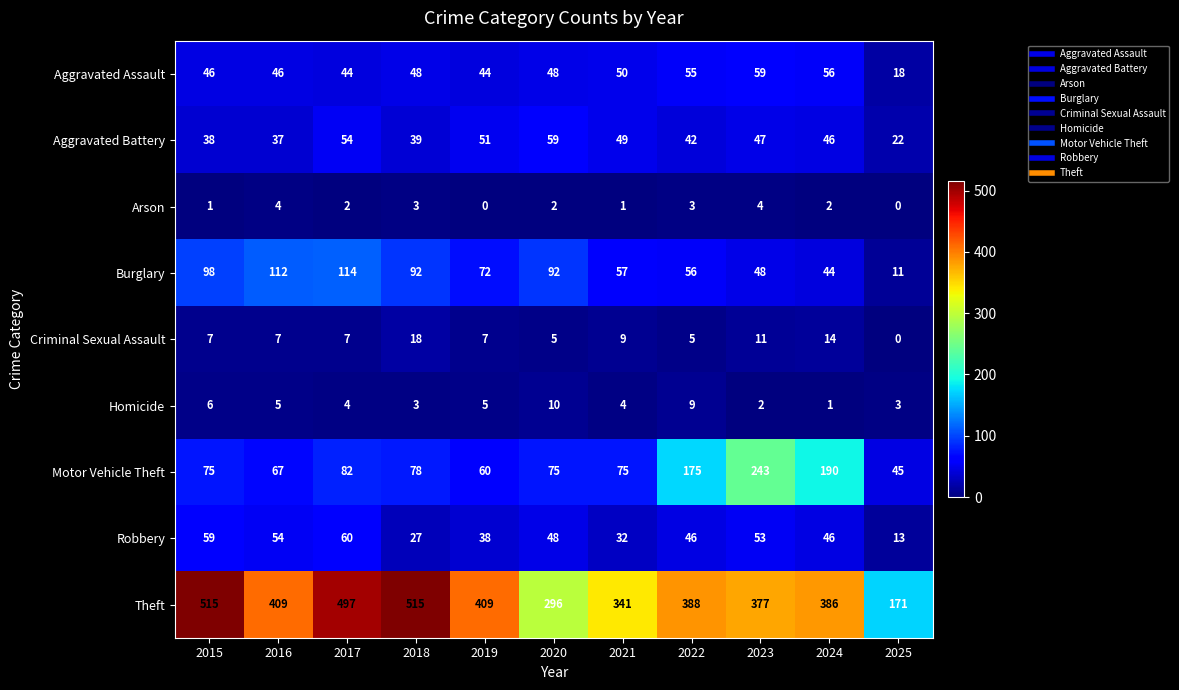

Is the value of Aggravated Assault at 2015 greater than the value of Theft at 2020?

No